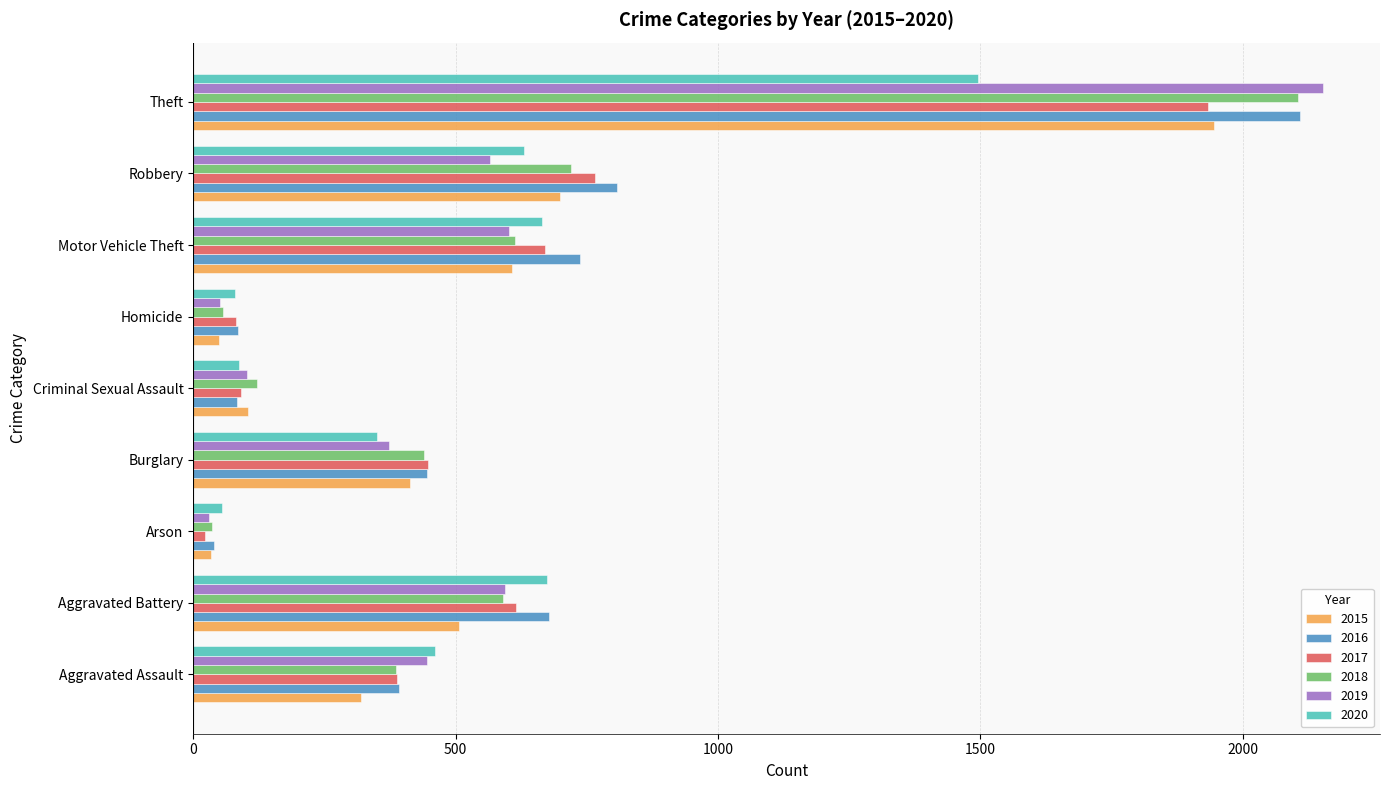

Is the value of 2015 at Aggravated Assault greater than the value of 2016 at Aggravated Battery?

No